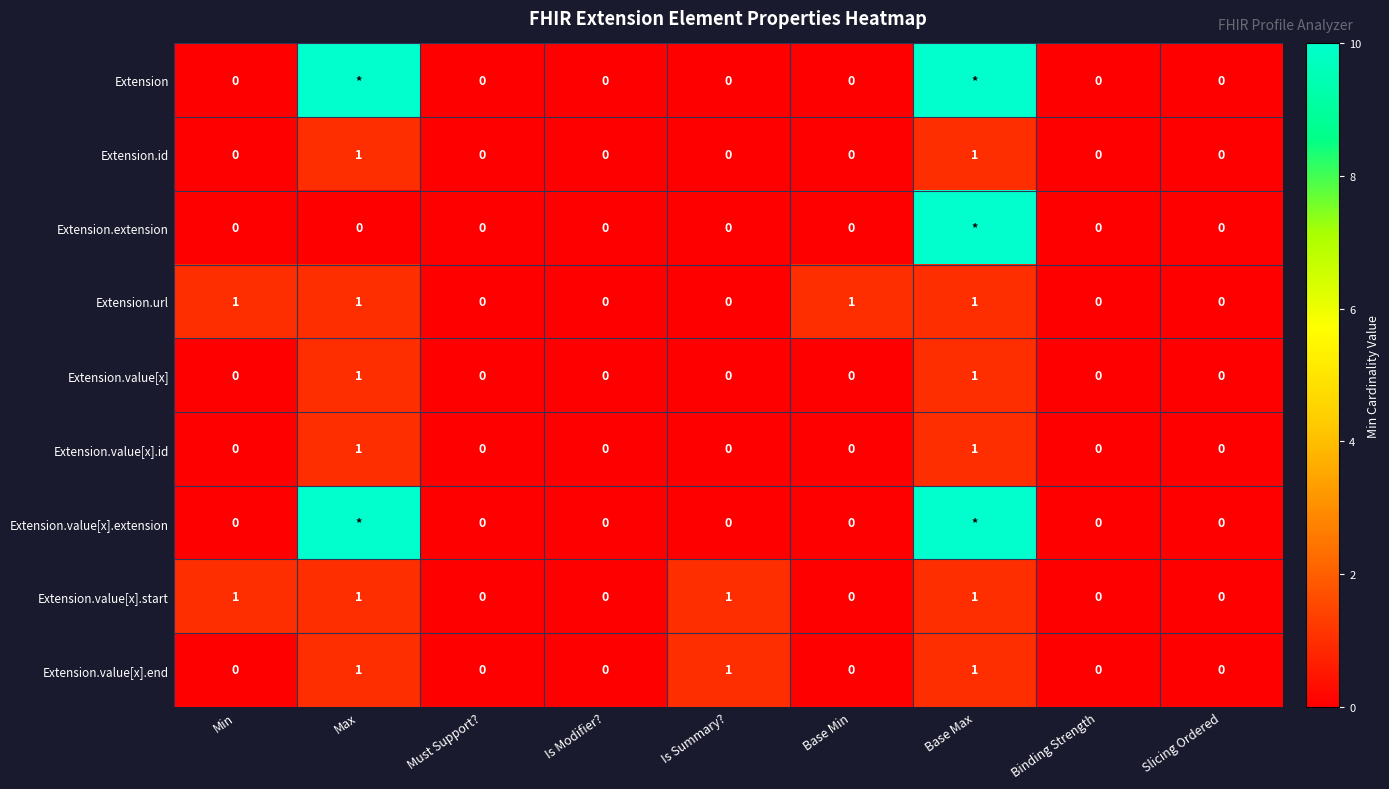

Which category has the lowest value across all series?

Min